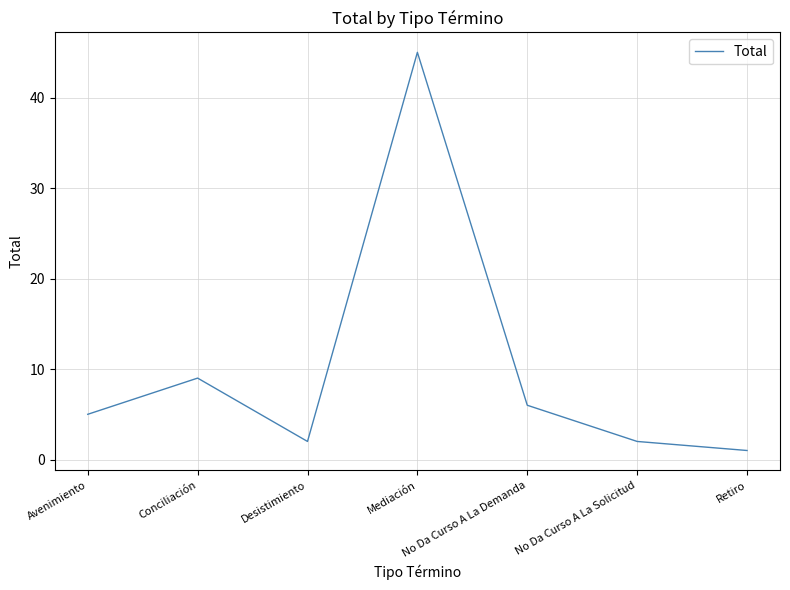

What is the change in value from Avenimiento to Conciliación?

+4